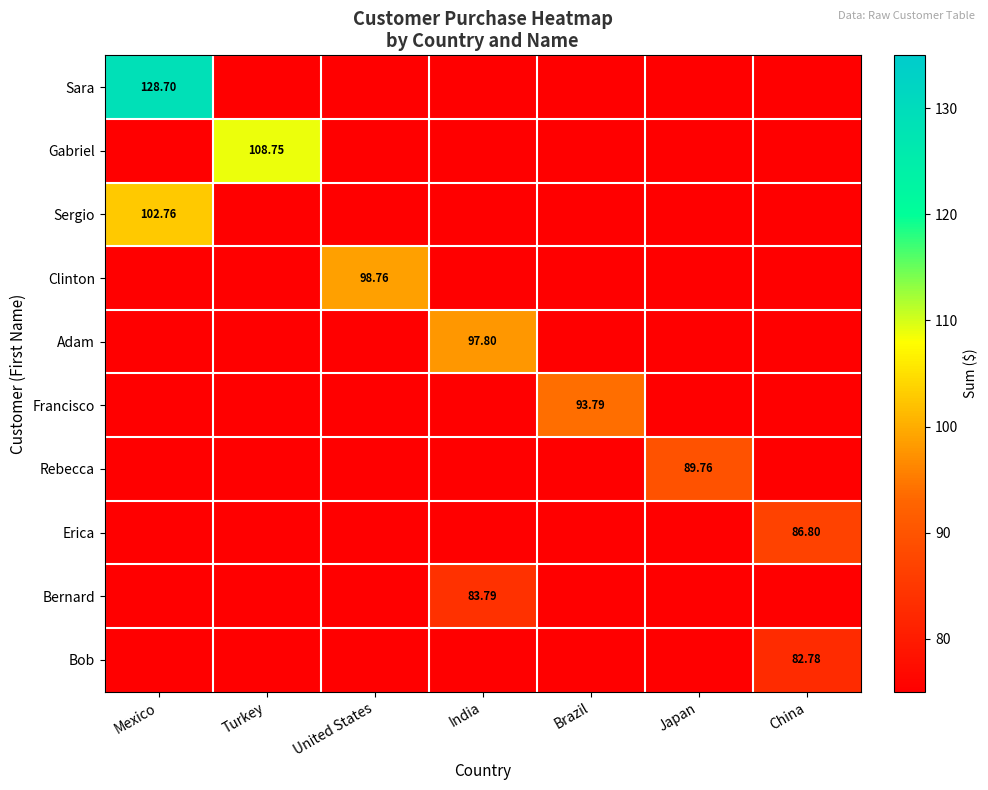

What value does the Sara series have at Japan?

41.4